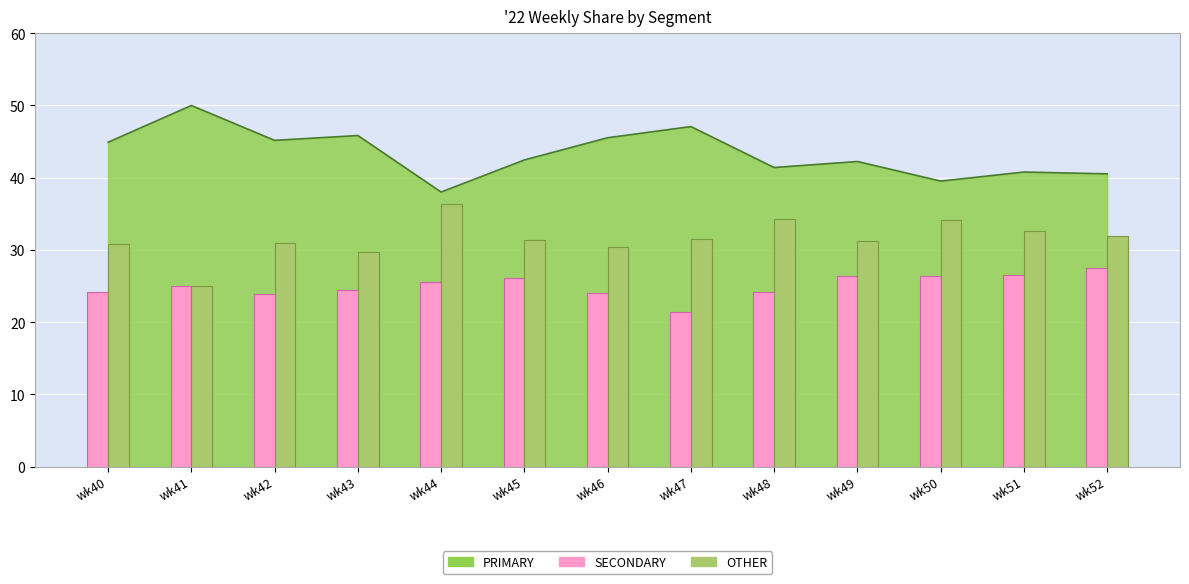

What is the highest value of the SECONDARY series?

27.5